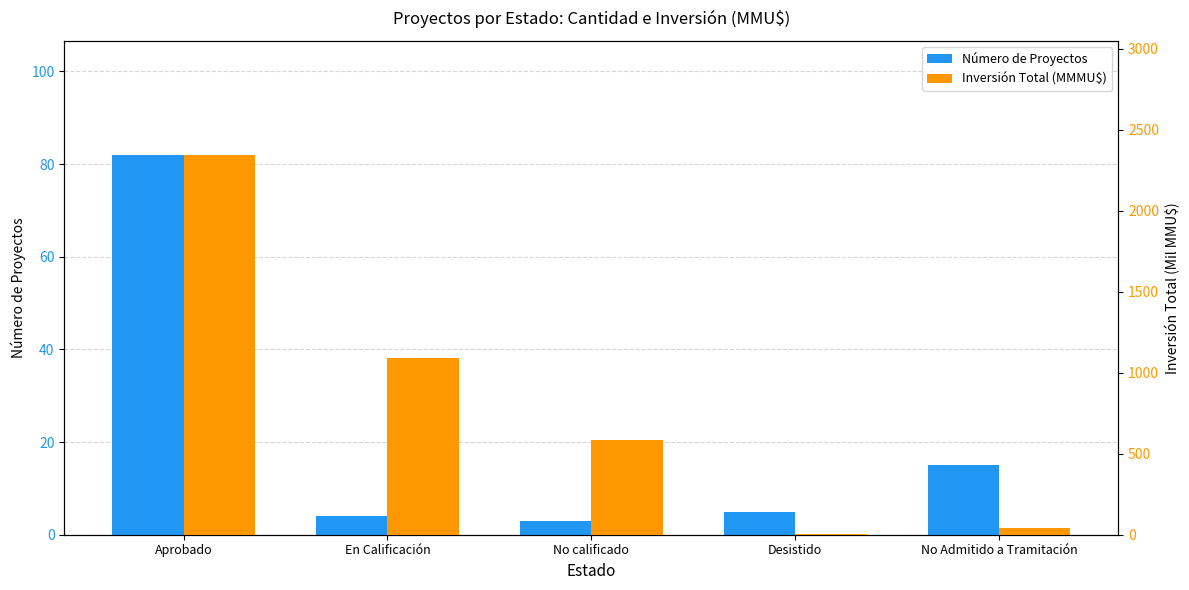

What is the maximum value shown in the chart?

2345.1